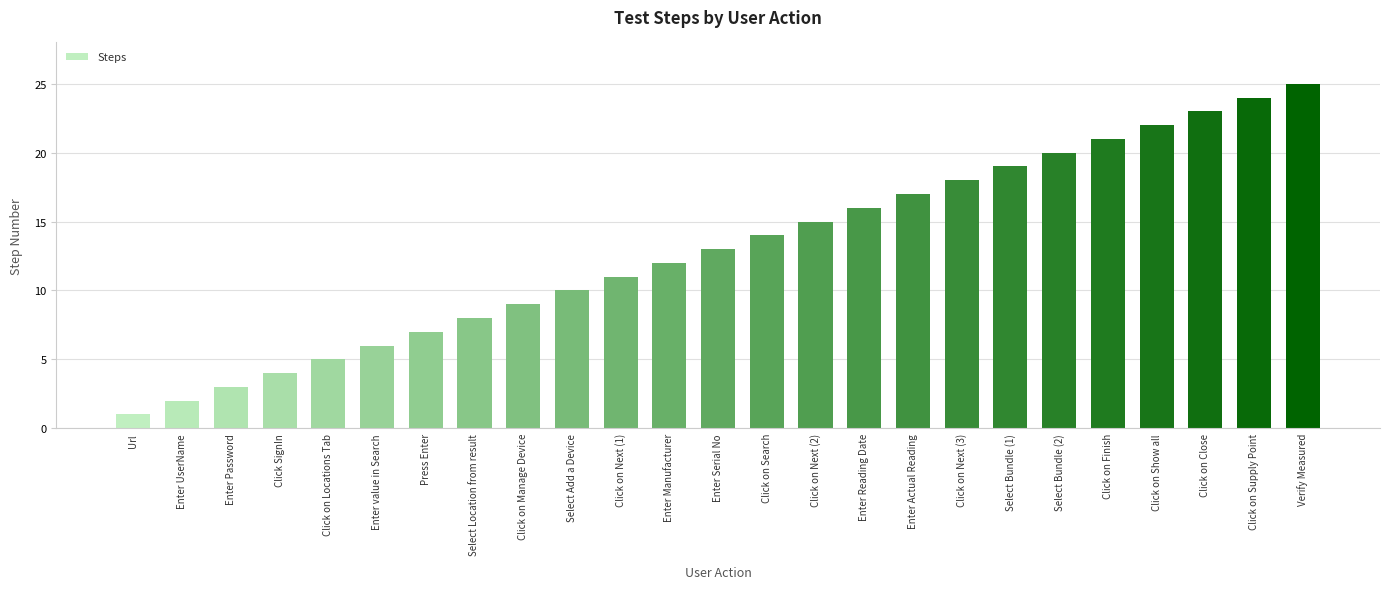

What is the average value?

13